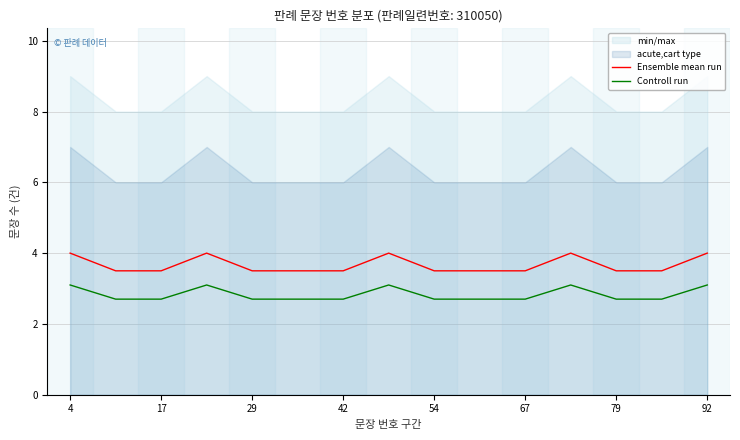

True or false: Ensemble mean run has a value of 1.9 at 17.

False